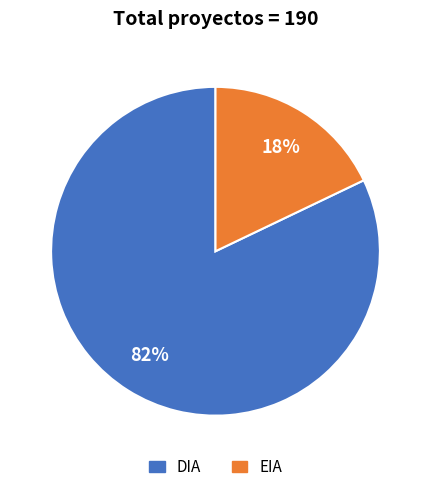

Which slice is the smallest?

EIA